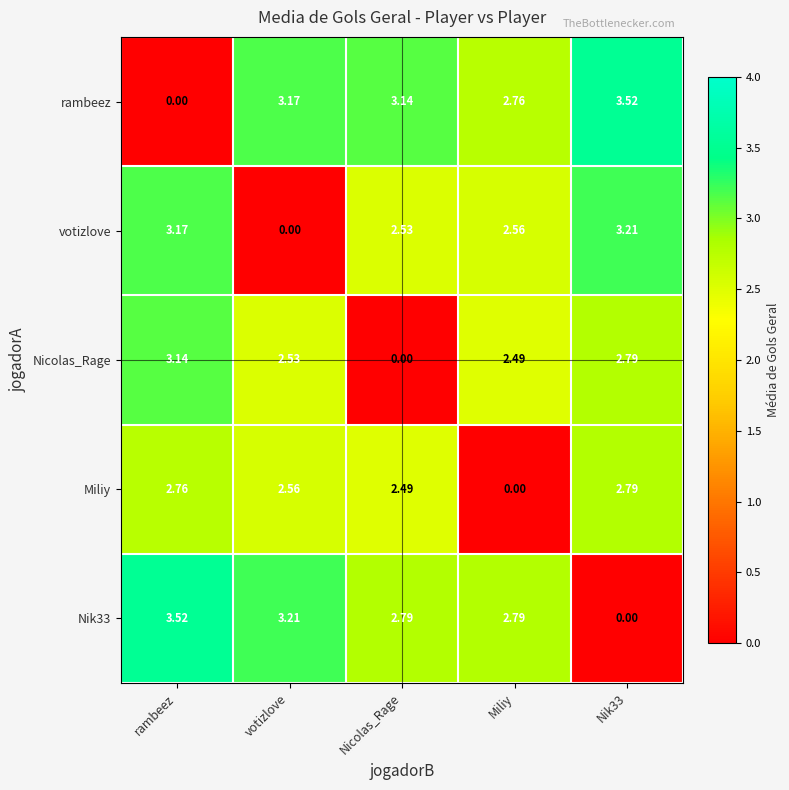

At which label does Nicolas_Rage reach its peak?

rambeez